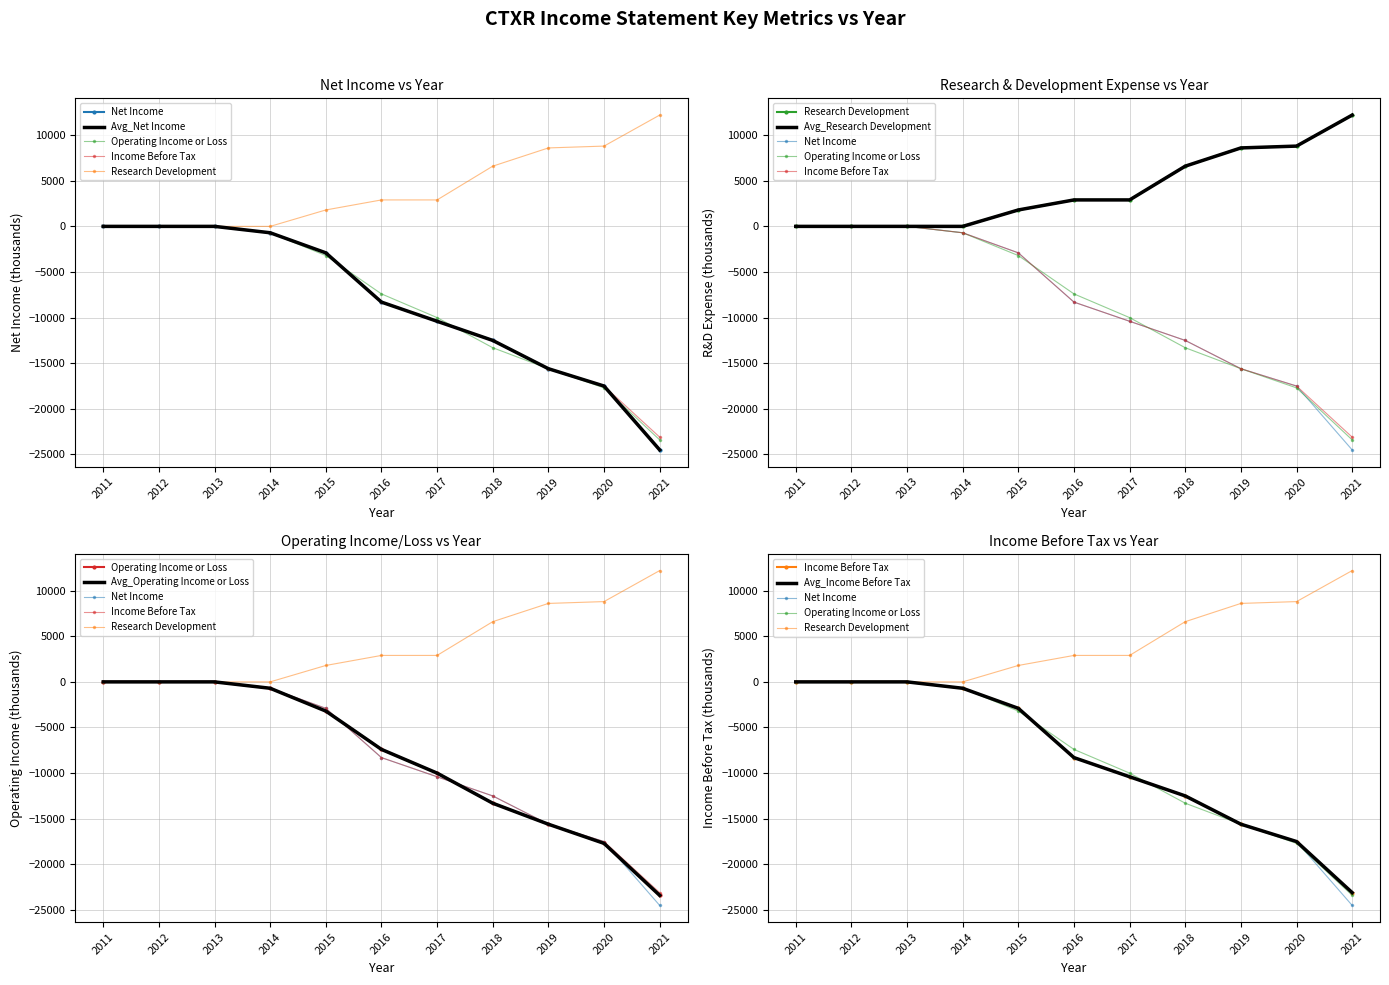

What is the total value across all series at 2015?

-7200